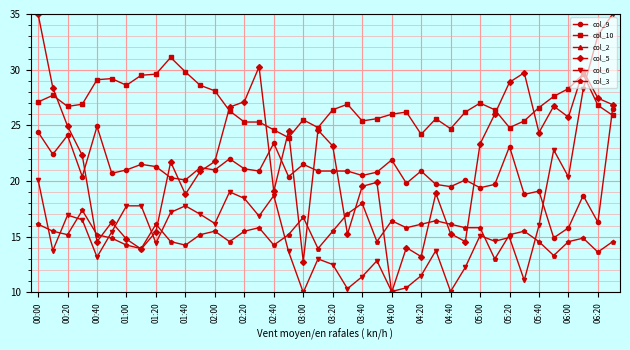

Which series has the largest range (max minus min)?

col_5